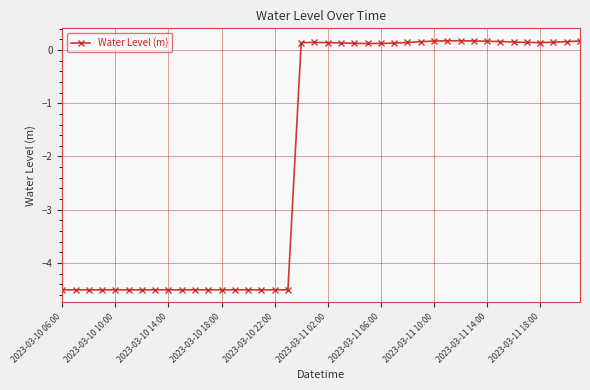

What is the smallest value displayed?

-4.5